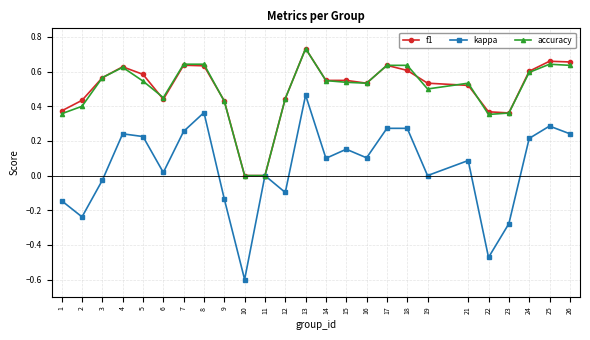

The accuracy series shows 0.4 at 12. True or false?

True